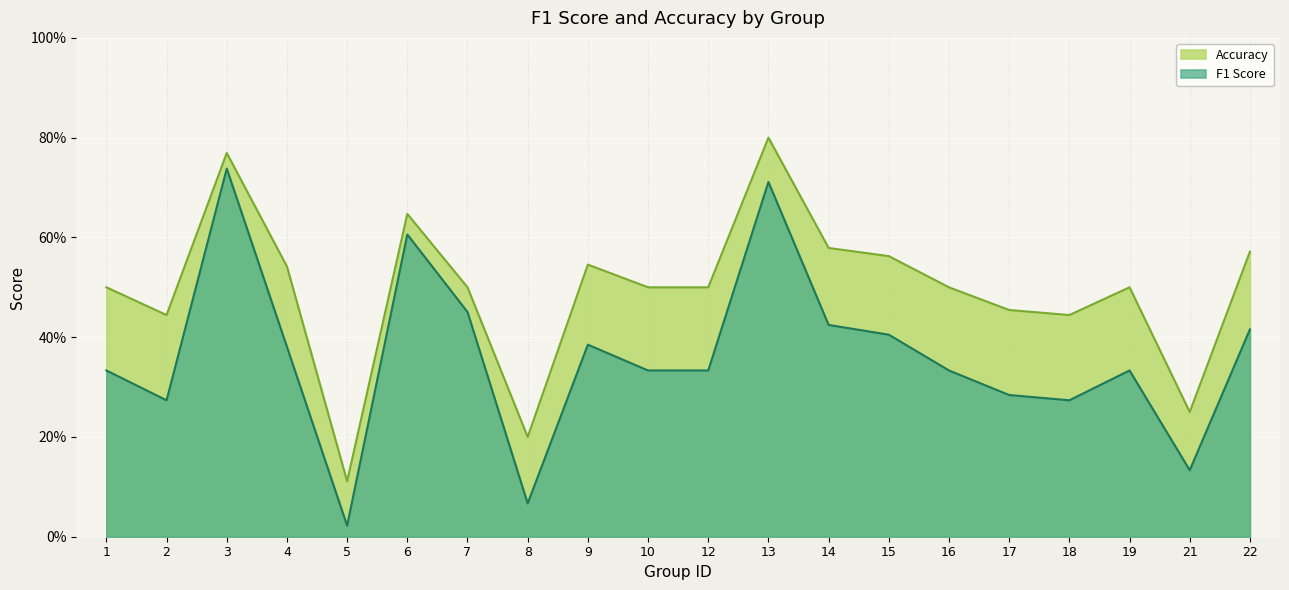

At which category does Accuracy reach its first local valley?

2